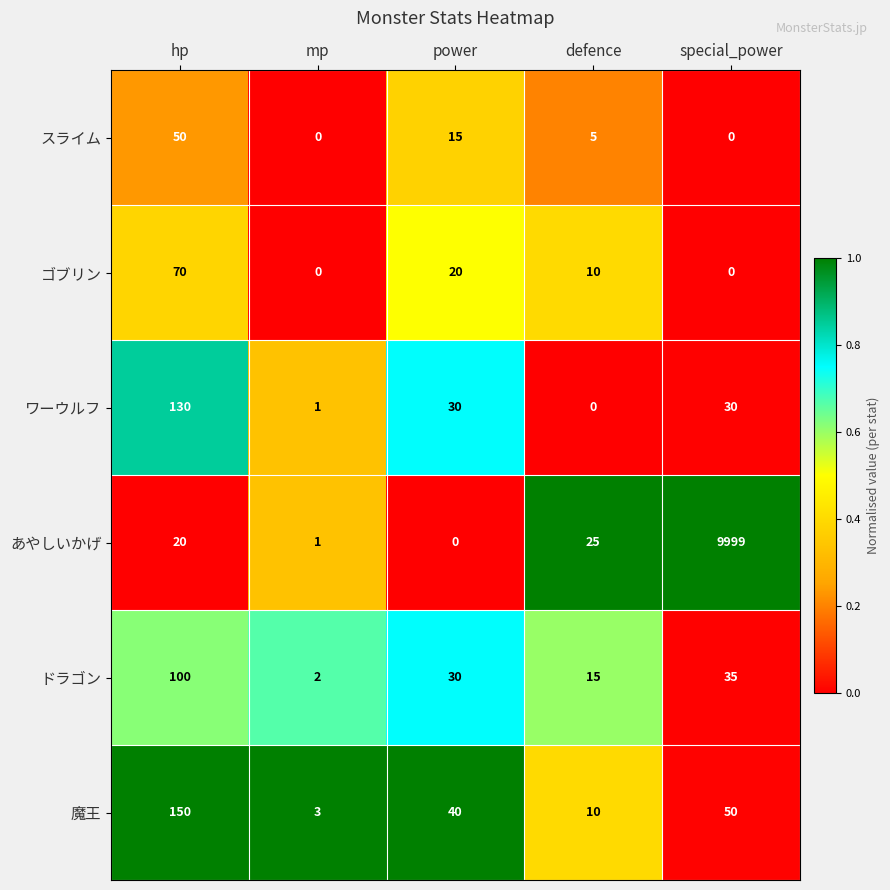

Reading right to left, what are all the values shown in this chart?

スライム: 0	5	15	0	50
ゴブリン: 0	10	20	0	70
ワーウルフ: 30	0	30	1	130
あやしいかげ: 9999	25	0	1	20
ドラゴン: 35	15	30	2	100
魔王: 50	10	40	3	150